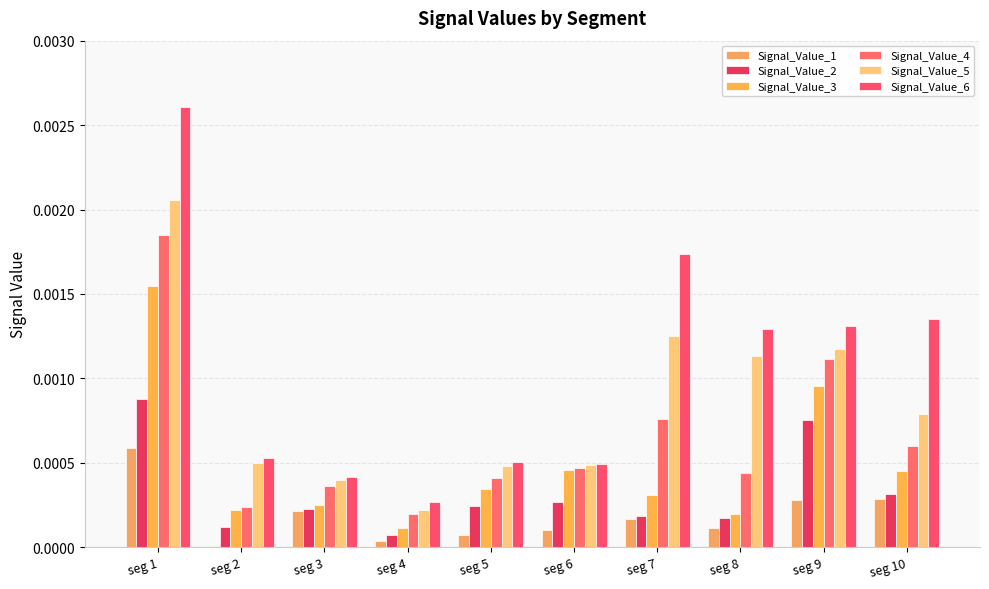

Is it true that Signal_Value_2 equals 0.0 at seg 10?

False